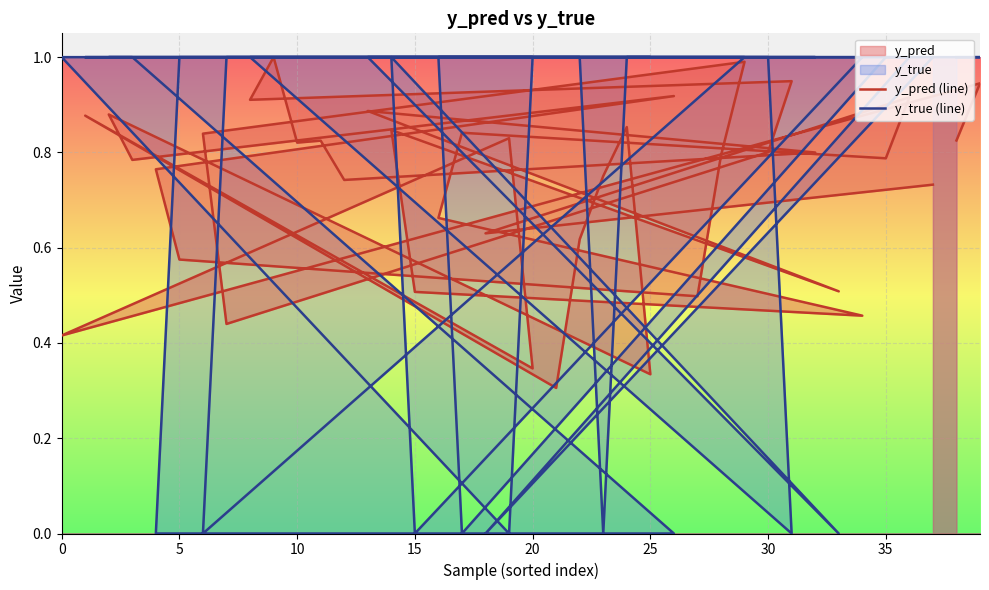

At how many categories does at least one series exceed 0?

40